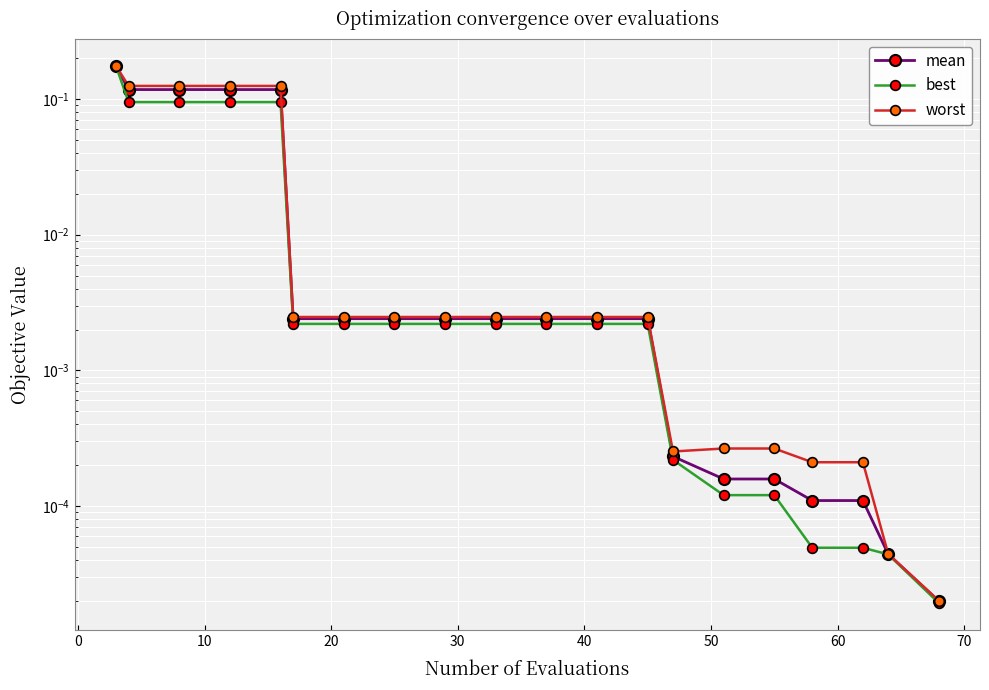

Reading left to right, list all the values displayed in this chart.

mean: 0.2	0.1	0.1	0.1	0.1	0.0	0.0	0.0	0.0	0.0	0.0	0.0	0.0	0.0	0.0	0.0	0.0	0.0	0.0	0.0
best: 0.2	0.1	0.1	0.1	0.1	0.0	0.0	0.0	0.0	0.0	0.0	0.0	0.0	0.0	0.0	0.0	0.0	0.0	0.0	0.0
worst: 0.2	0.1	0.1	0.1	0.1	0.0	0.0	0.0	0.0	0.0	0.0	0.0	0.0	0.0	0.0	0.0	0.0	0.0	0.0	0.0